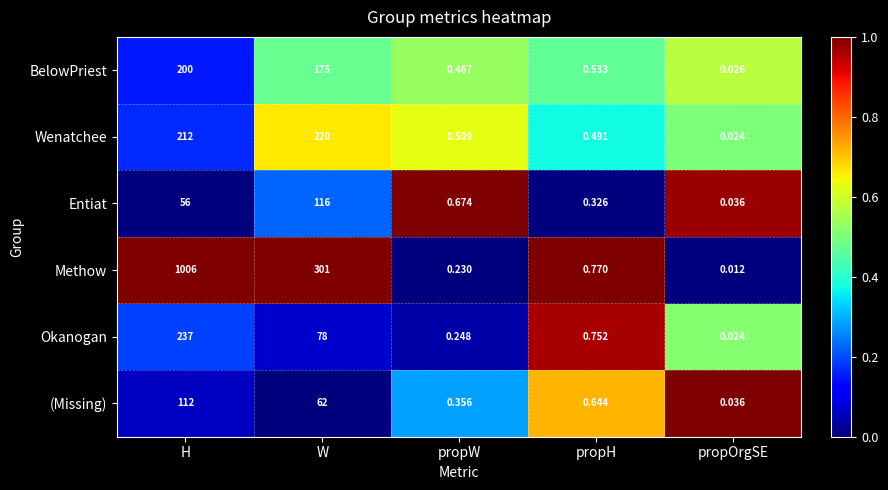

Which series changed the most between H and W?

Methow